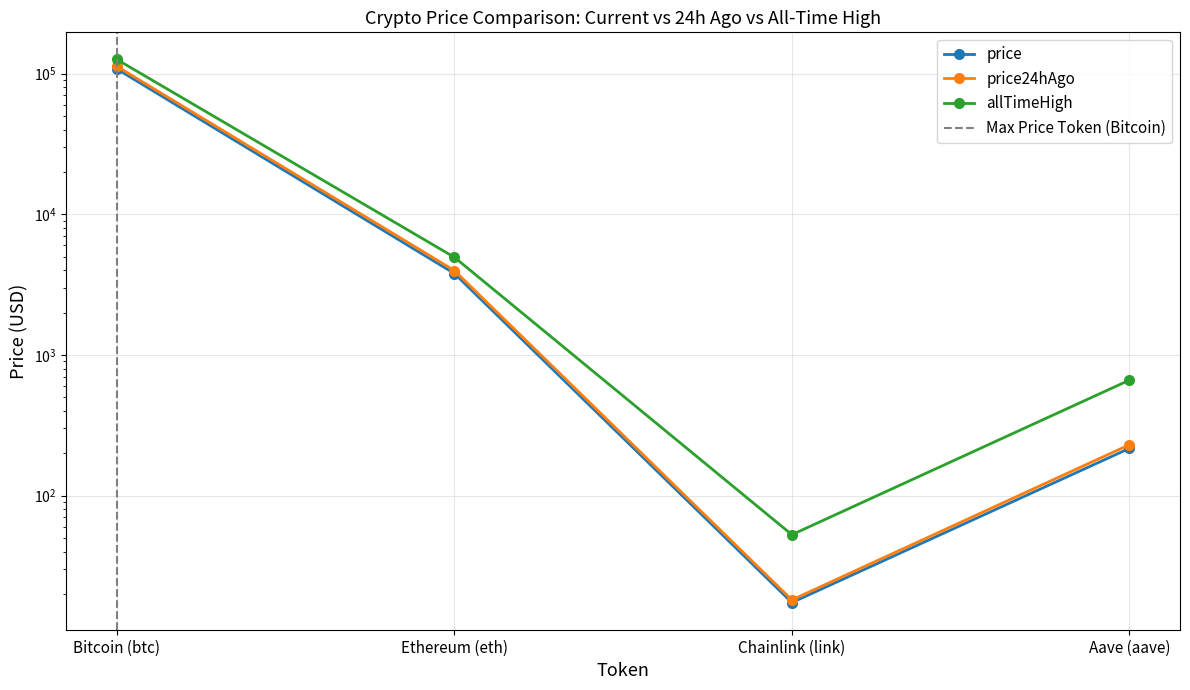

What is the label of the 1st point from the left?

Bitcoin (btc)